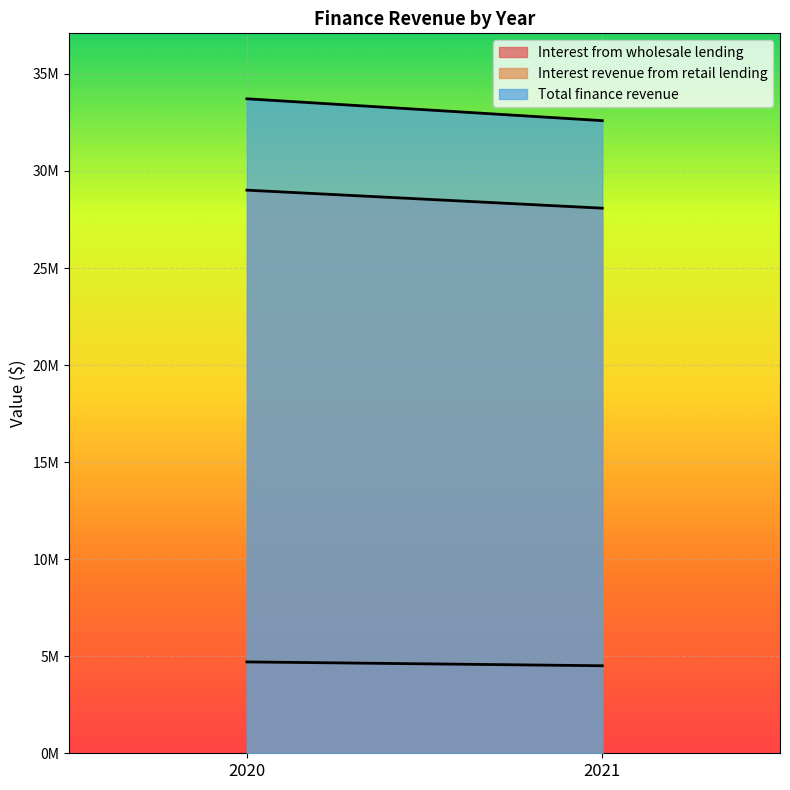

Which series has the largest total across all categories?

Total finance revenue